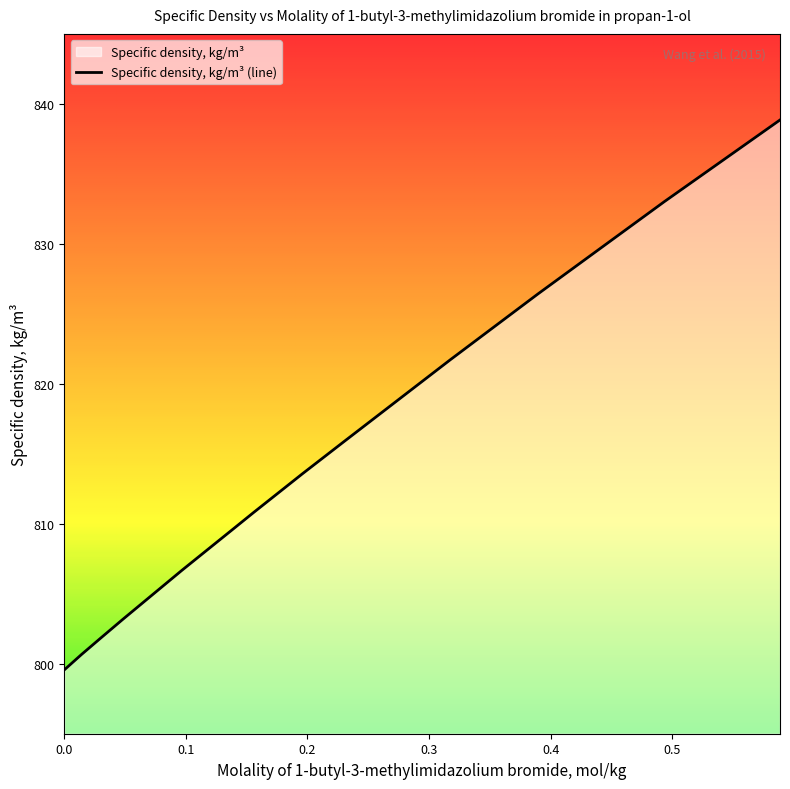

What is the difference between the maximum and minimum values?

39.3